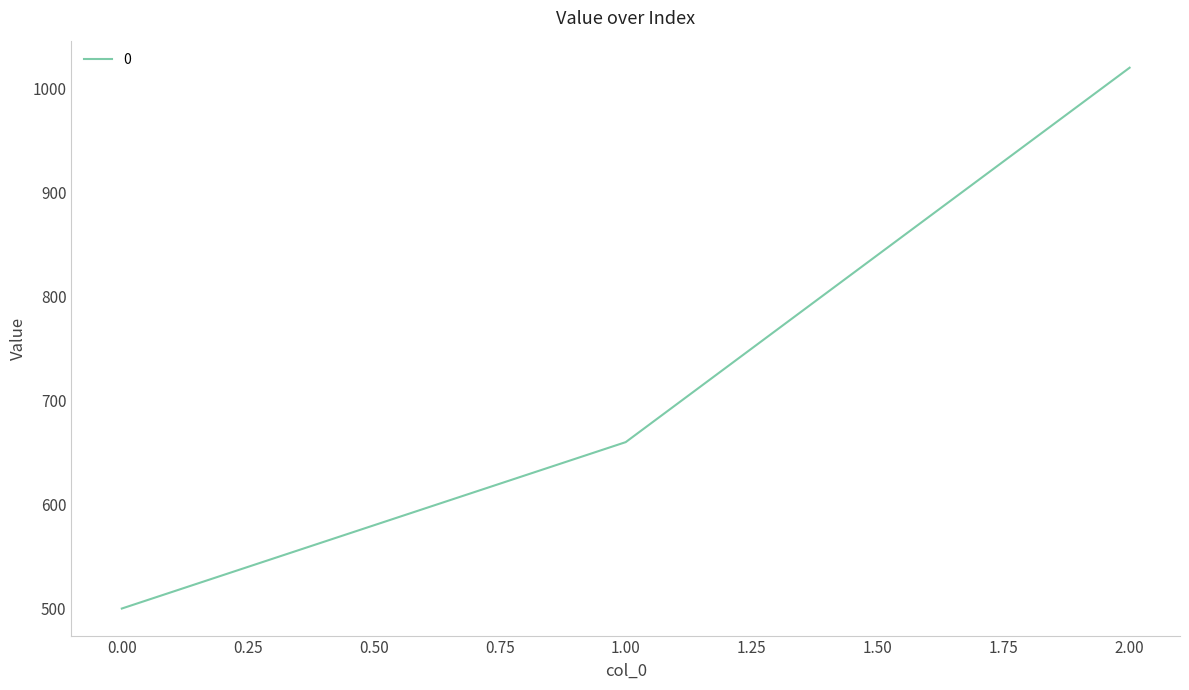

Reading right to left, transcribe all the data shown in this chart.

2.00=1020	1.00=660	0.00=500